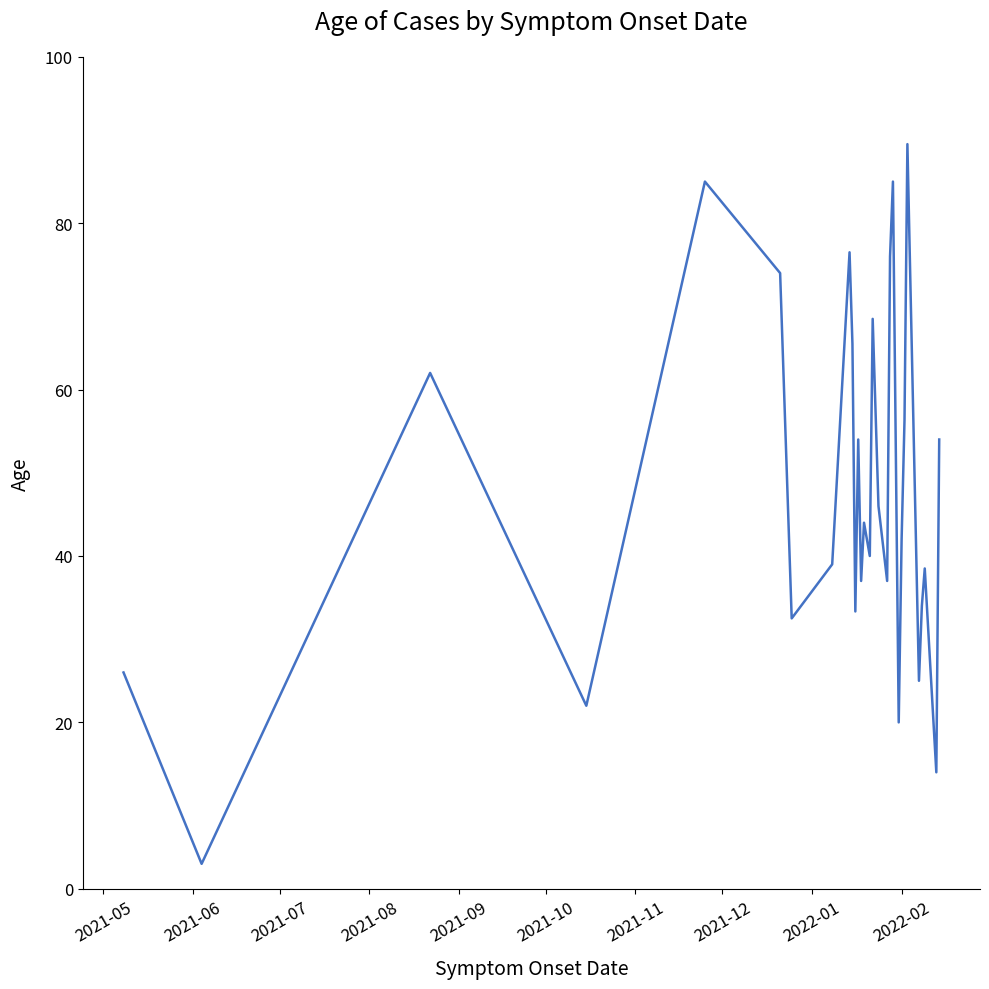

What is the greatest value displayed?

89.5